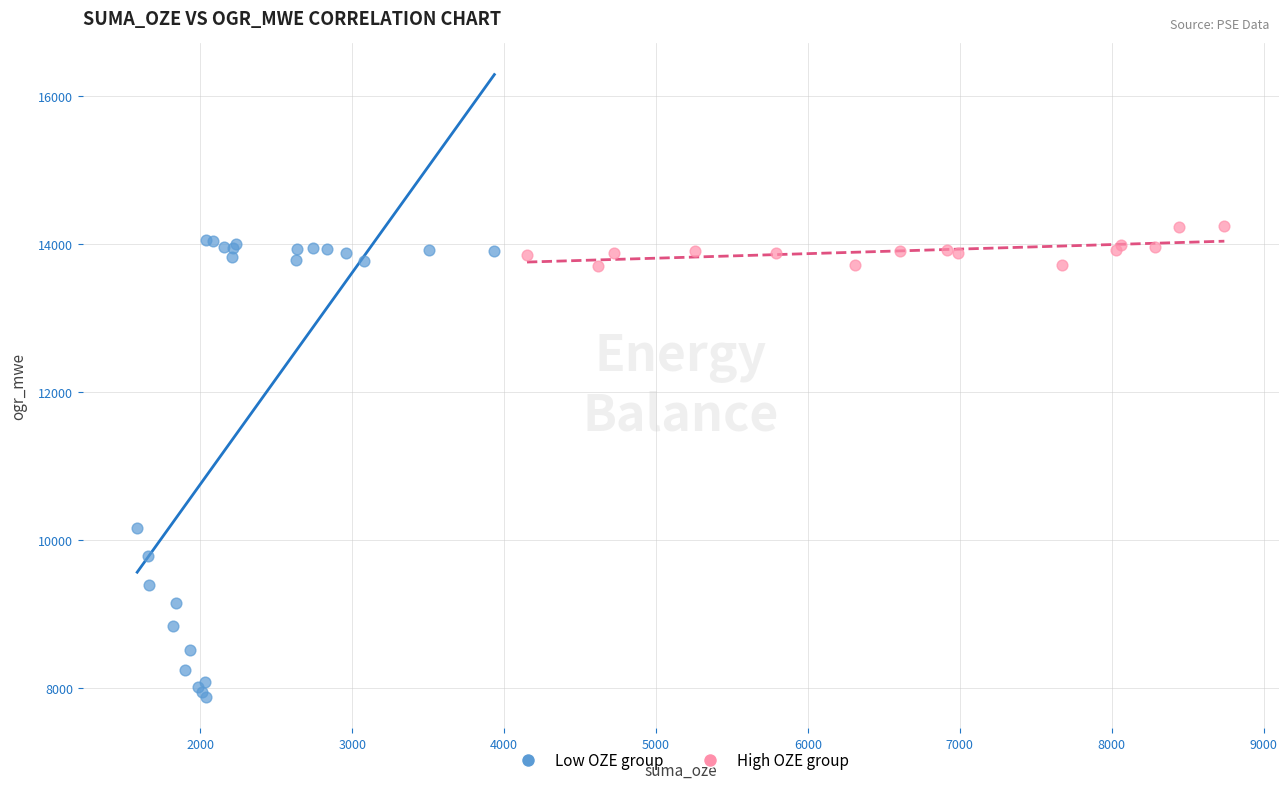

Which series contains the lowest Y value?

Low OZE group